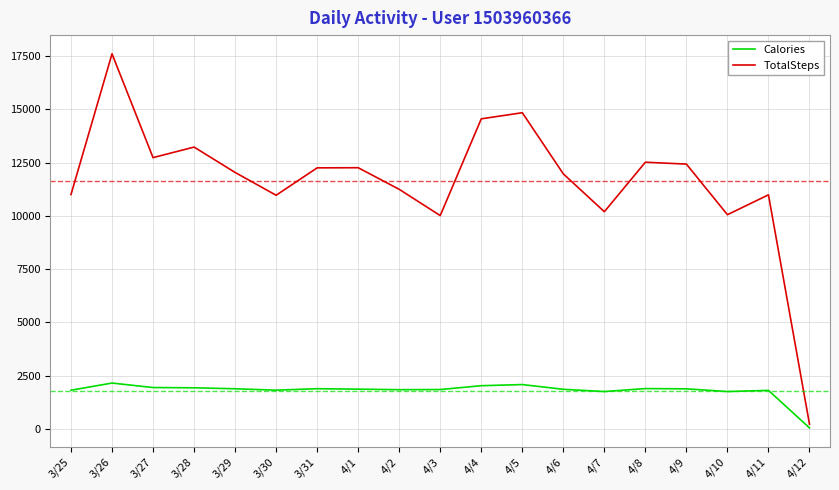

True or false: TotalSteps has a value of 11004 at 3/25.

True